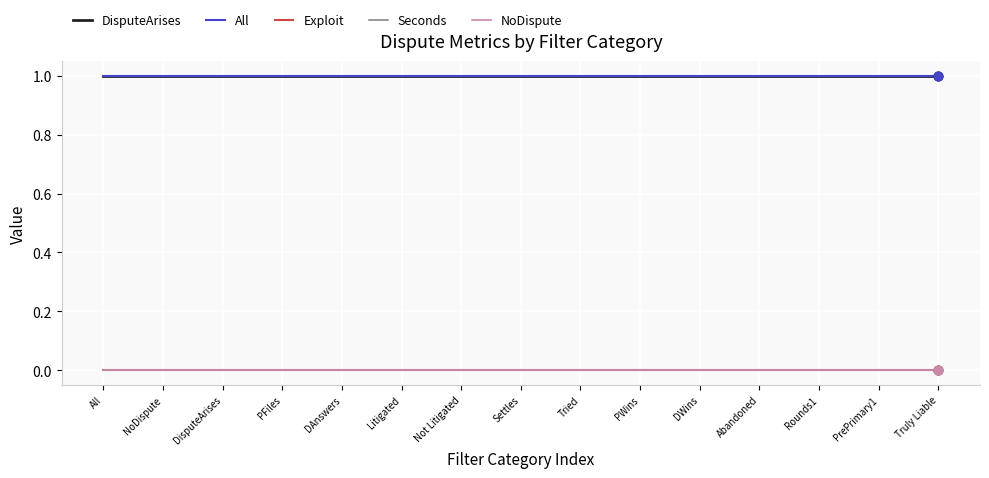

Is the value of NoDispute at PrePrimary1 greater than the value of All at Litigated?

No